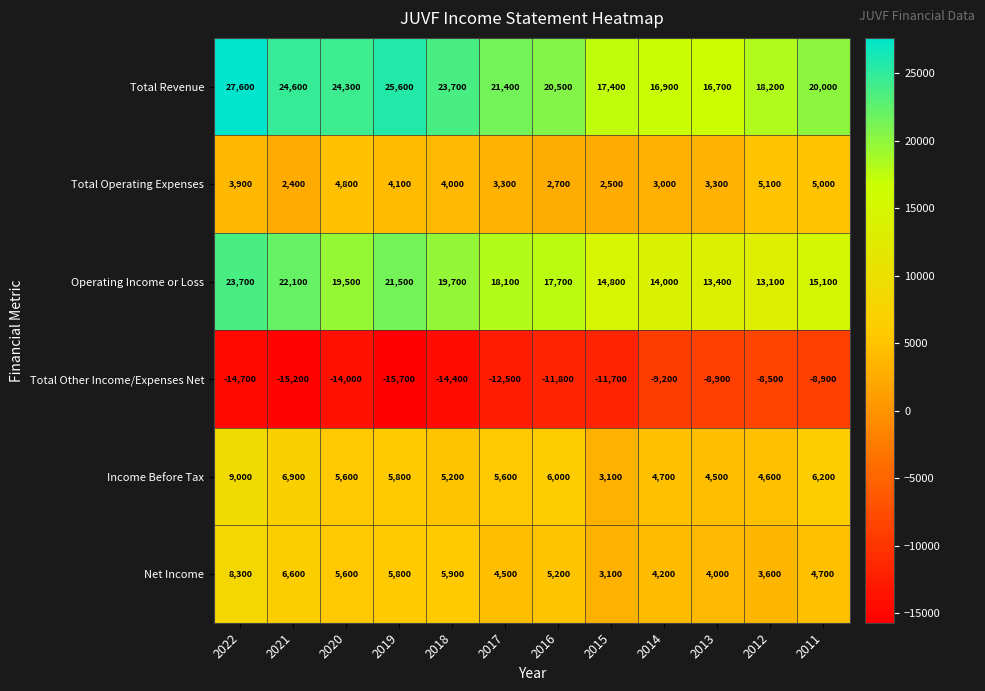

How many data points in Net Income are less than 5200?

6